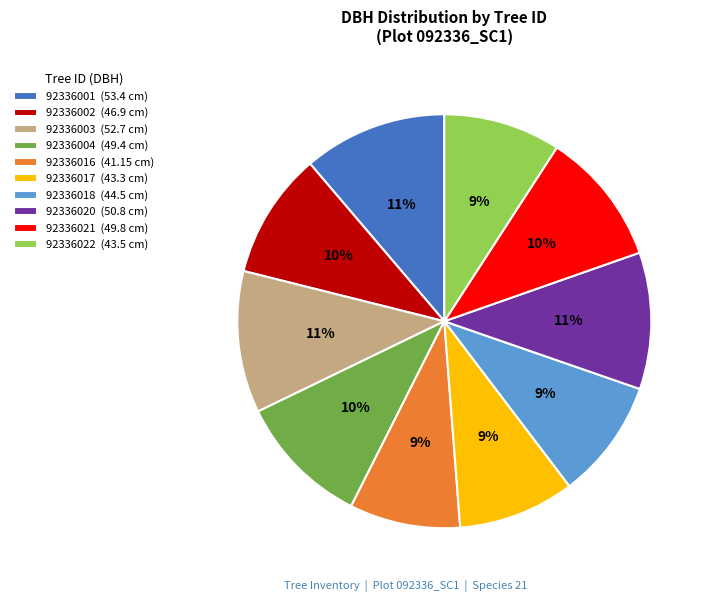

To the nearest percent, what percentage of the pie is 92336017?

9%